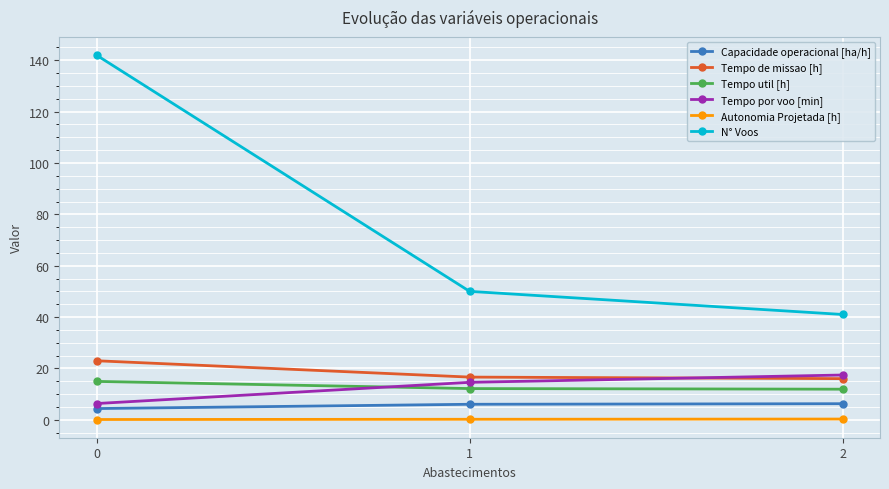

What is the sum of all Tempo de missao [h] values?

55.6